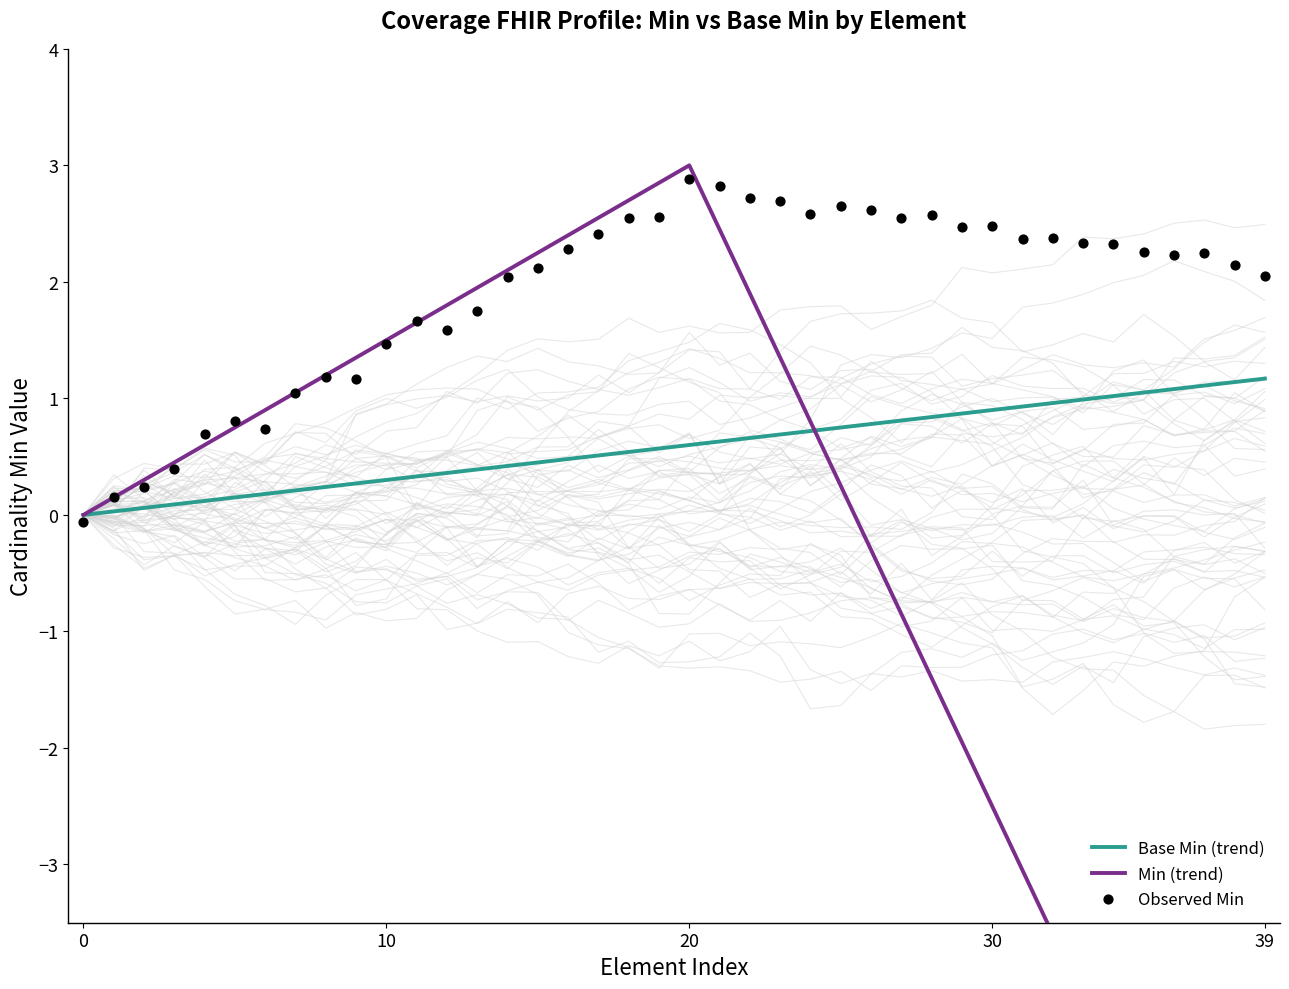

Which series reaches the minimum Y coordinate?

Min (trend)